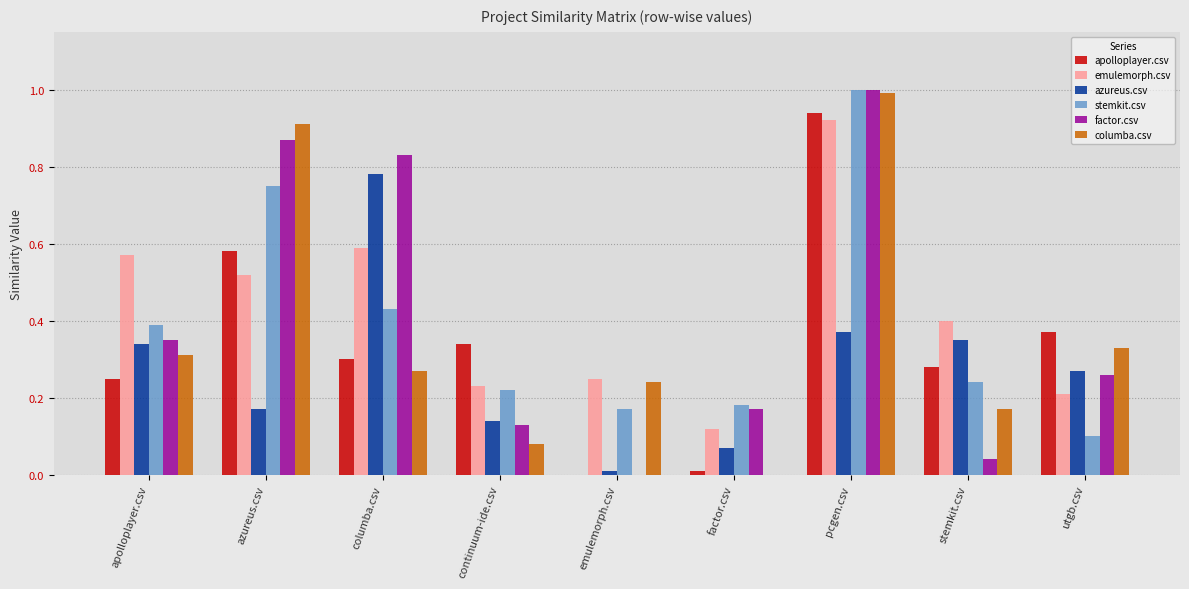

Read the stemkit.csv value at pcgen.csv.

1.0